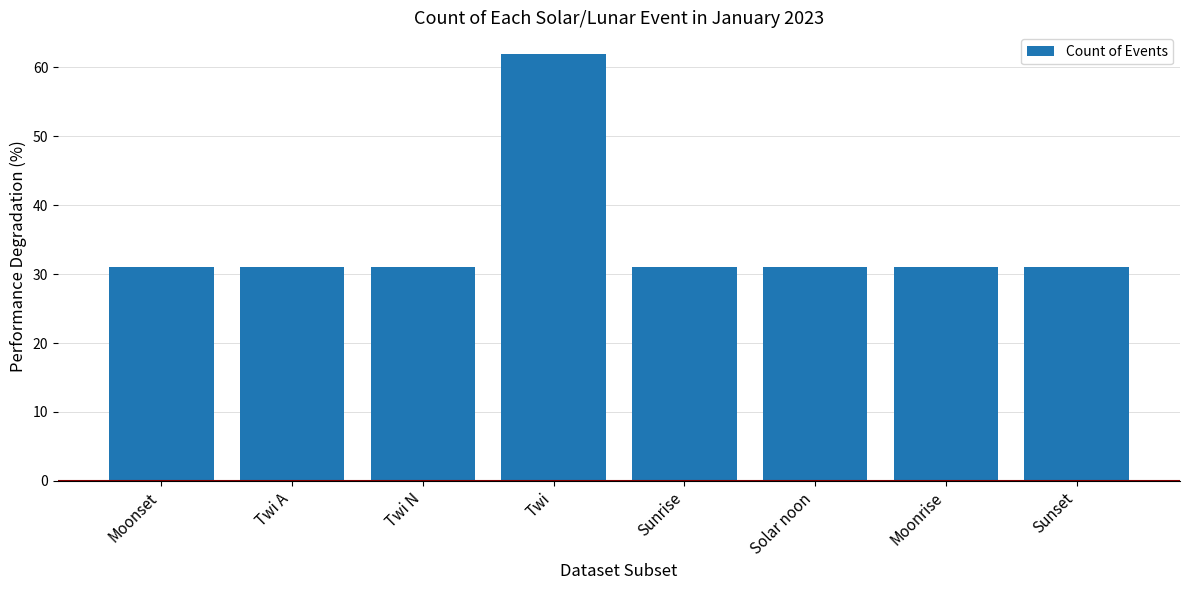

How many bars are there in total?

8